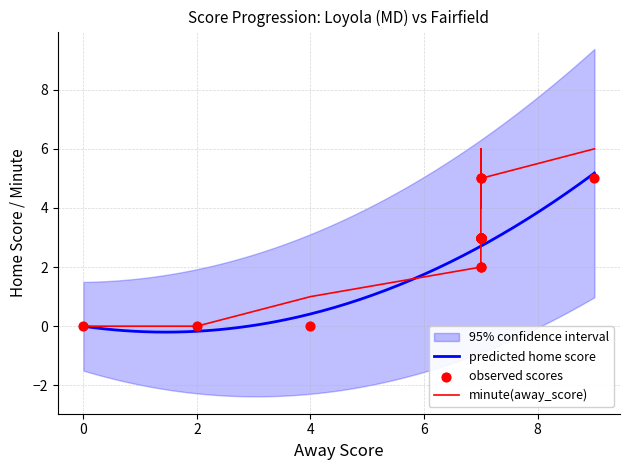

Which series reaches the maximum Y coordinate?

minute